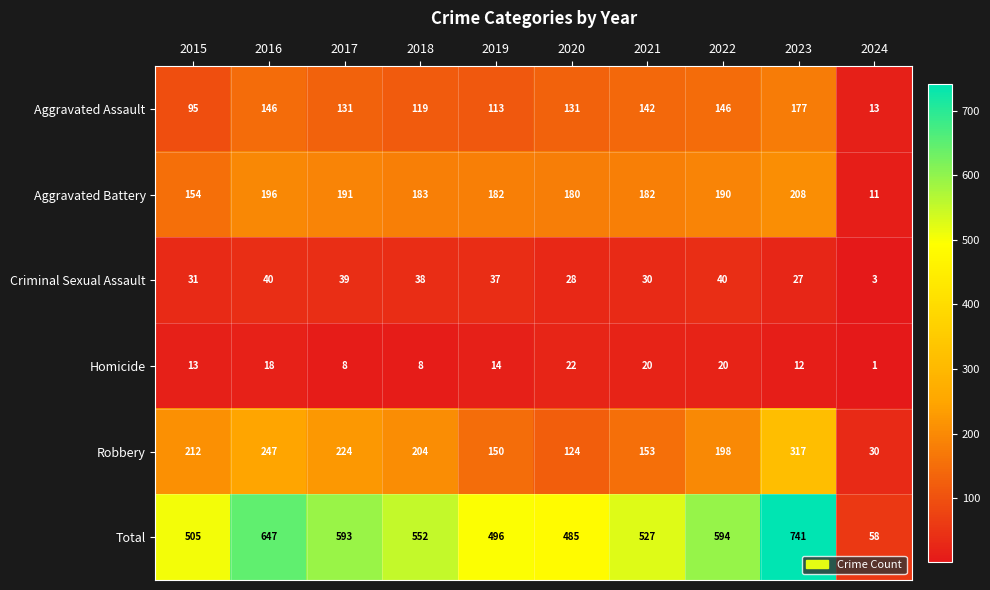

What is the total value across all series at 2018?

1104